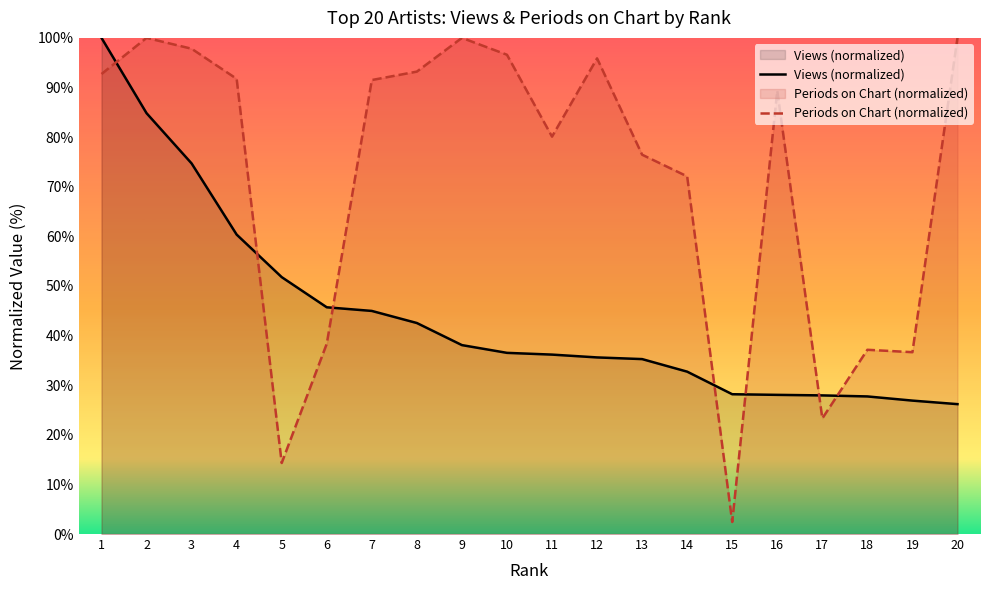

Where is the first local maximum for Periods on Chart (normalized)?

2